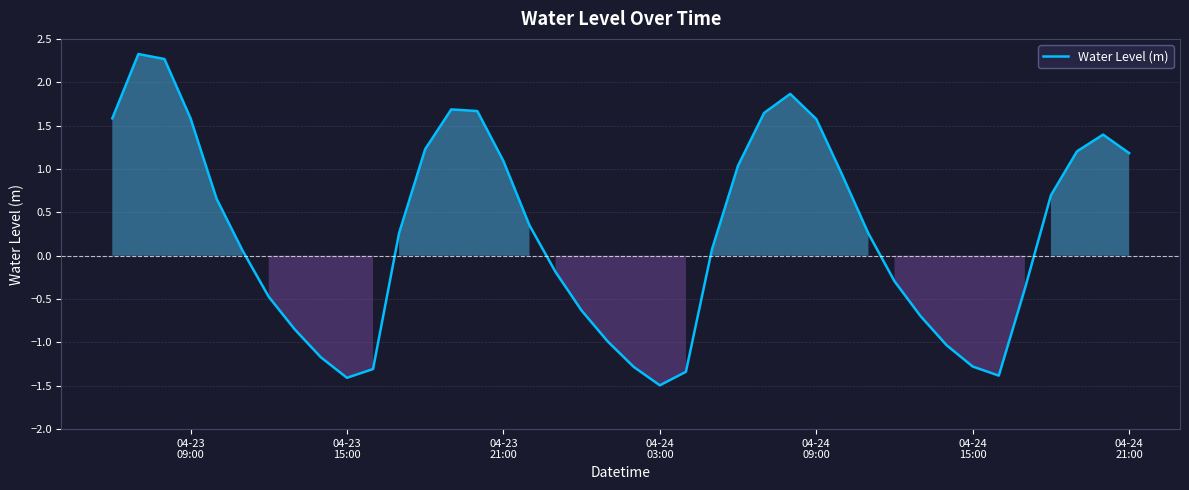

What is the difference between the maximum and minimum values?

3.8